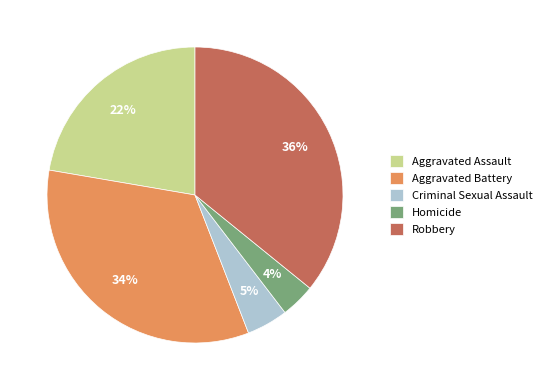

Rank the categories by value from lowest to highest.

Homicide, Criminal Sexual Assault, Aggravated Assault, Aggravated Battery, Robbery